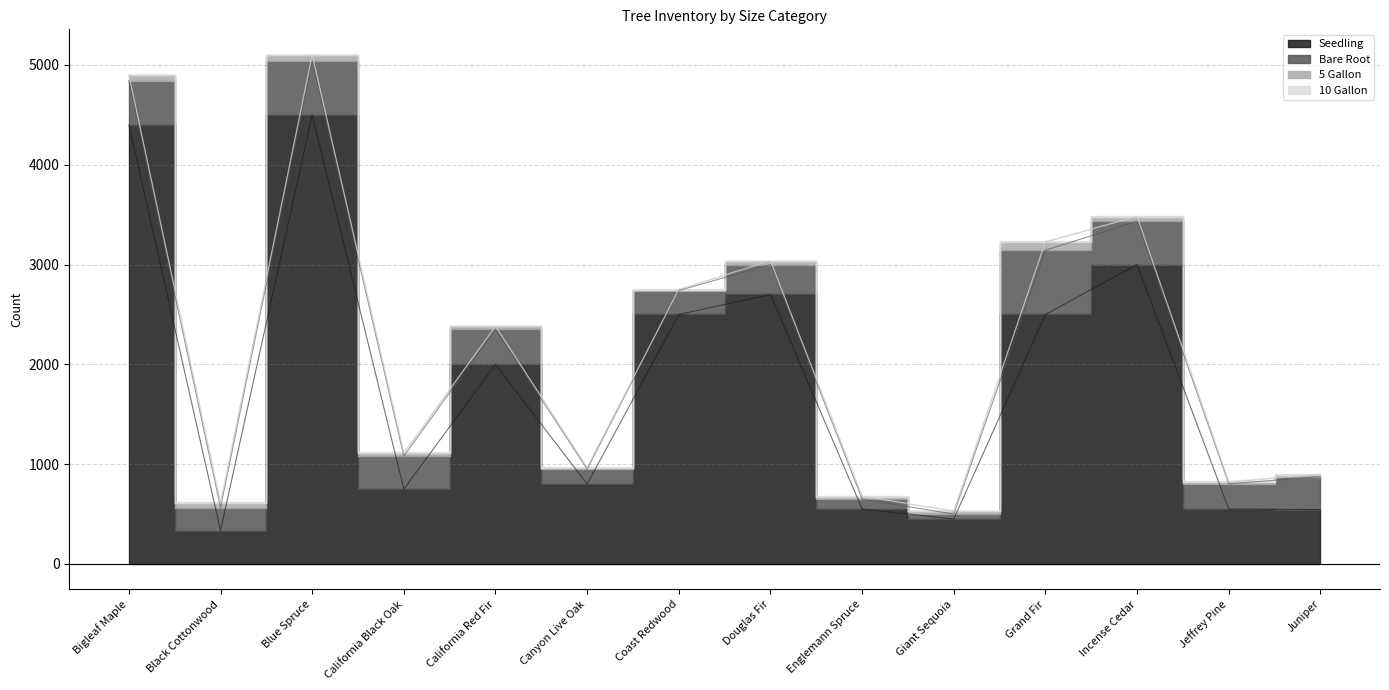

The value of Bare Root at Douglas Fir is 300. True or false?

True